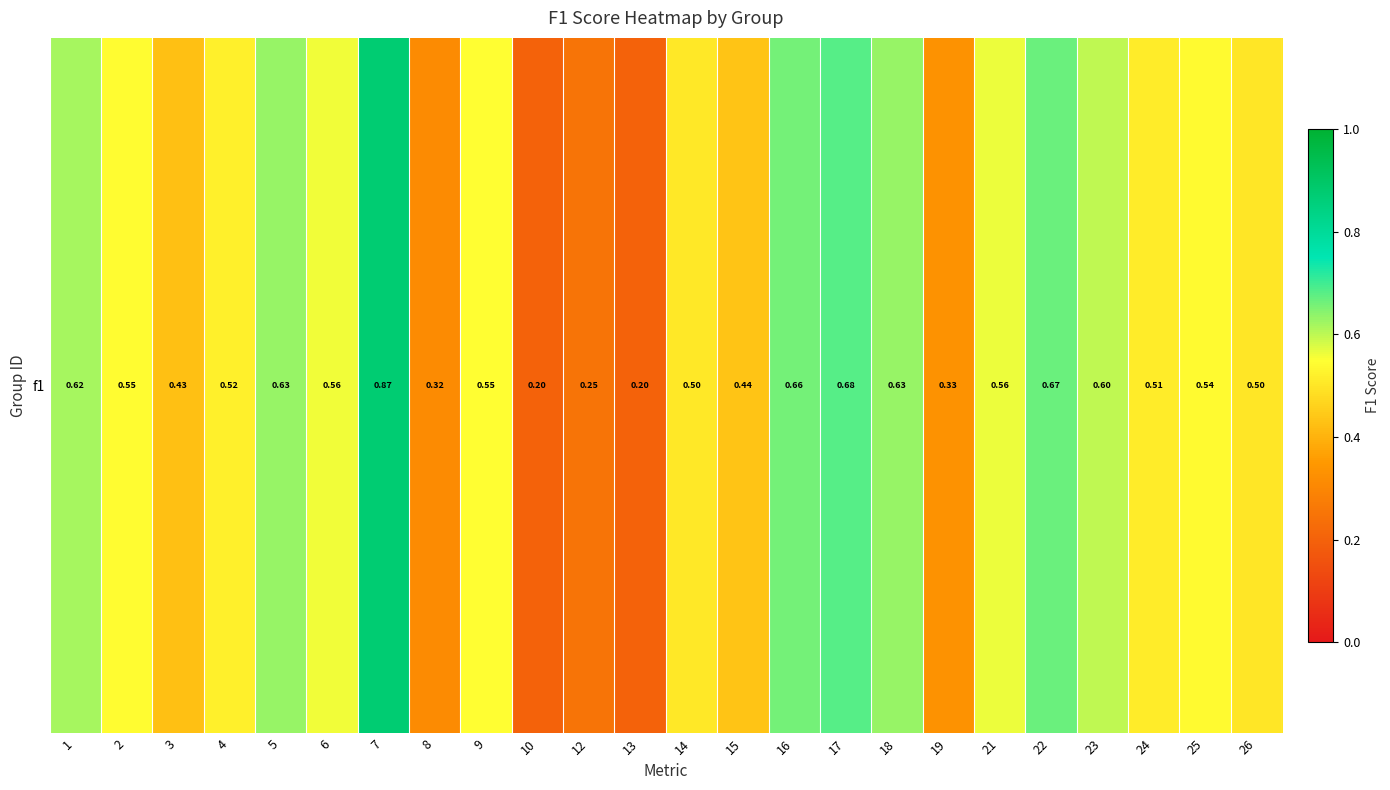

What is the change in value from 10 to 21?

+0.4